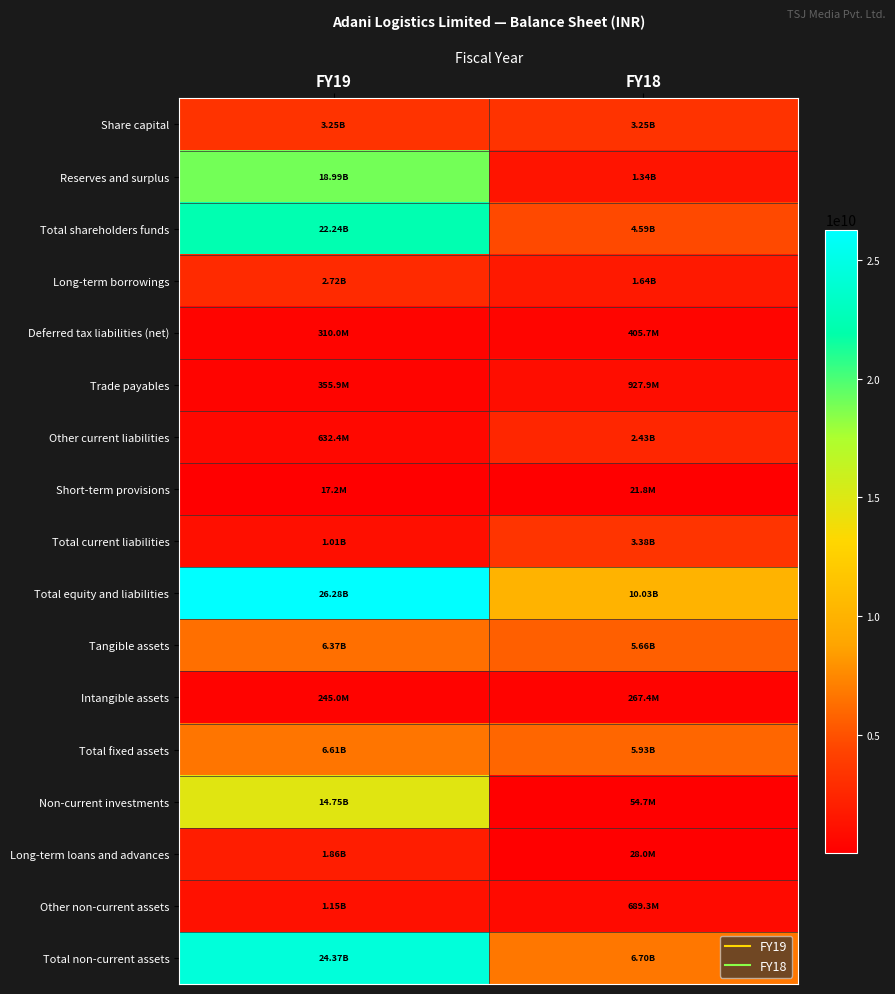

At which category is the sum across all series the highest?

FY19